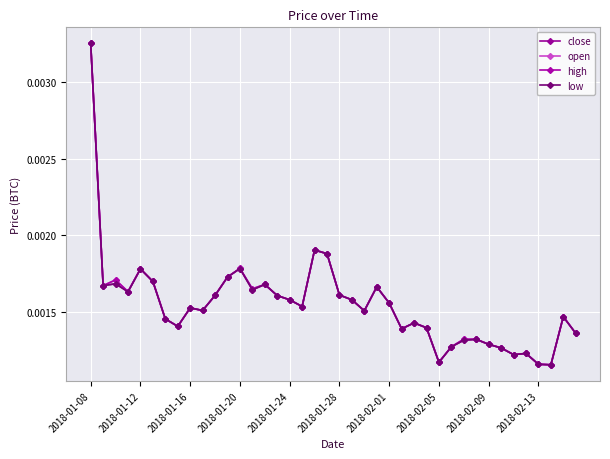

At how many categories does at least one series exceed 0?

40